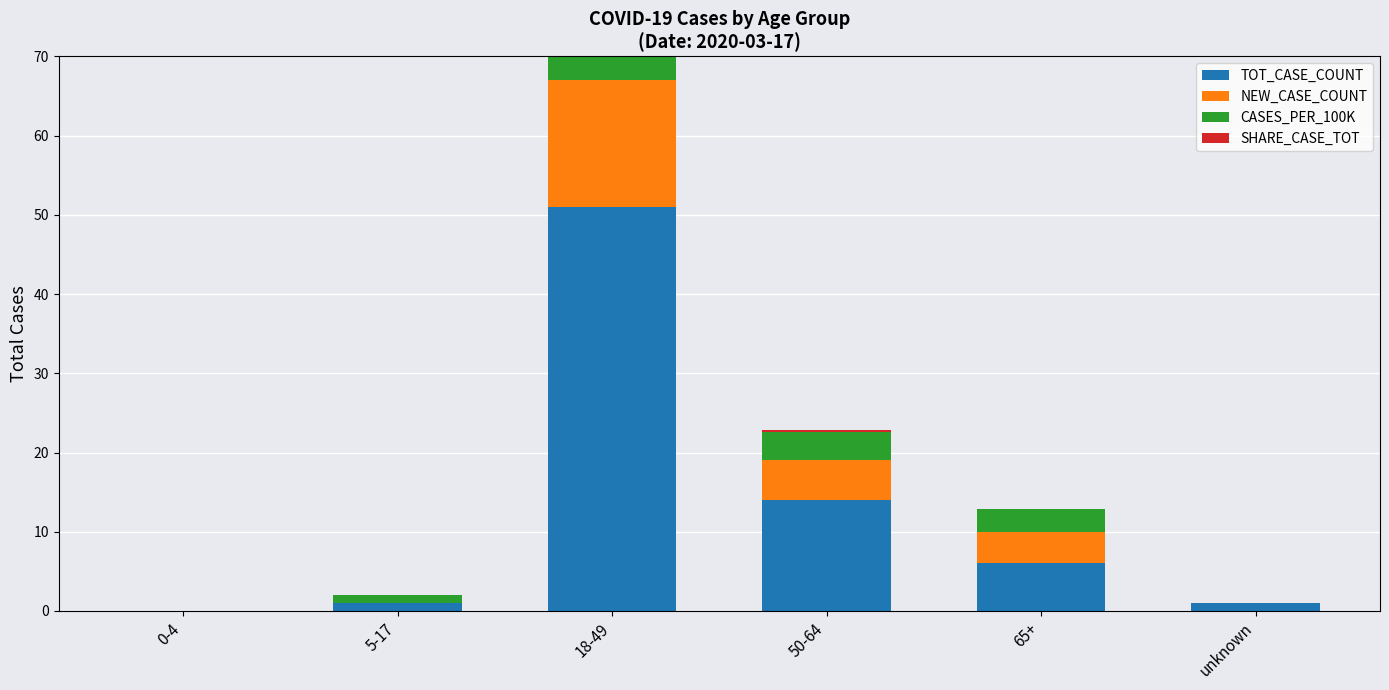

What is the total value across all series at 18-49?

72.2